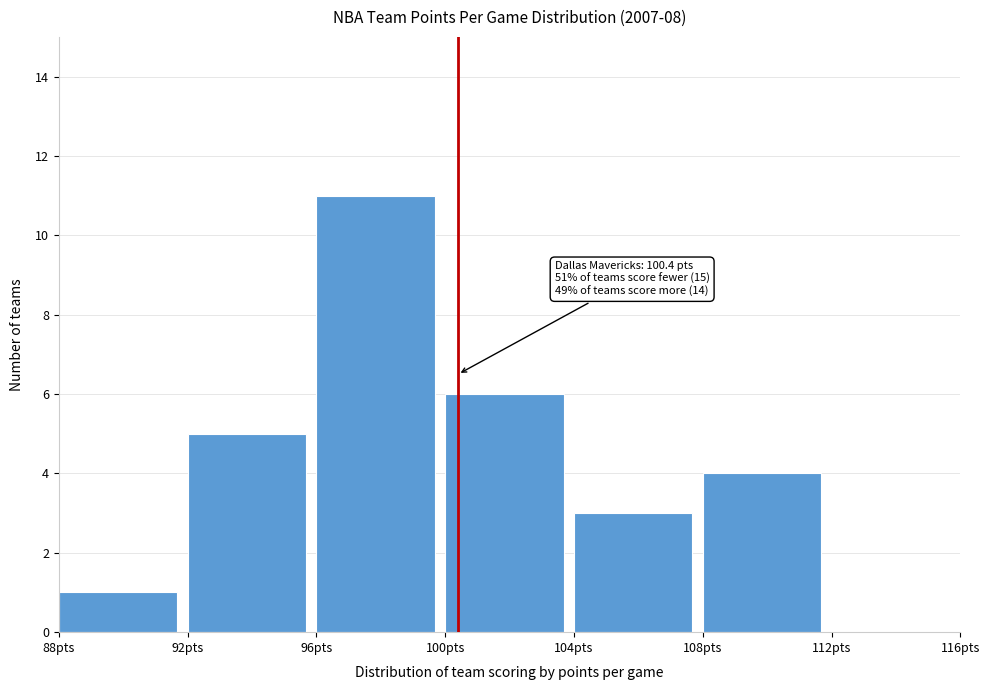

Over which range of the x-axis is the bar tallest?

96 to 100